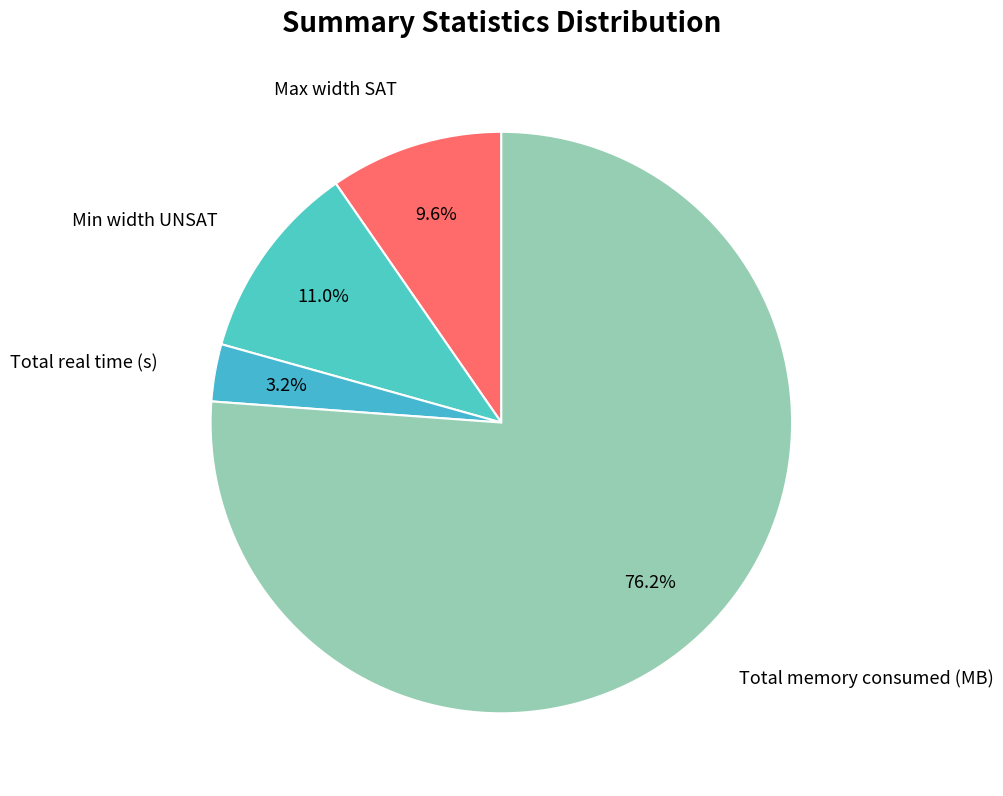

To the nearest percent, what is the combined percentage of Min width UNSAT and Max width SAT?

21%